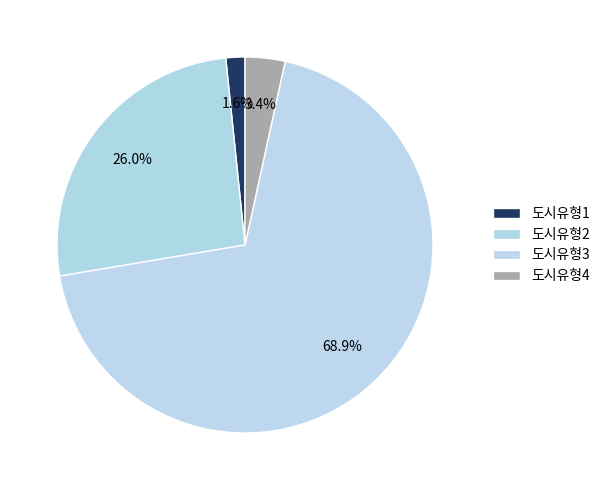

What is the largest slice in the pie chart?

도시유형3